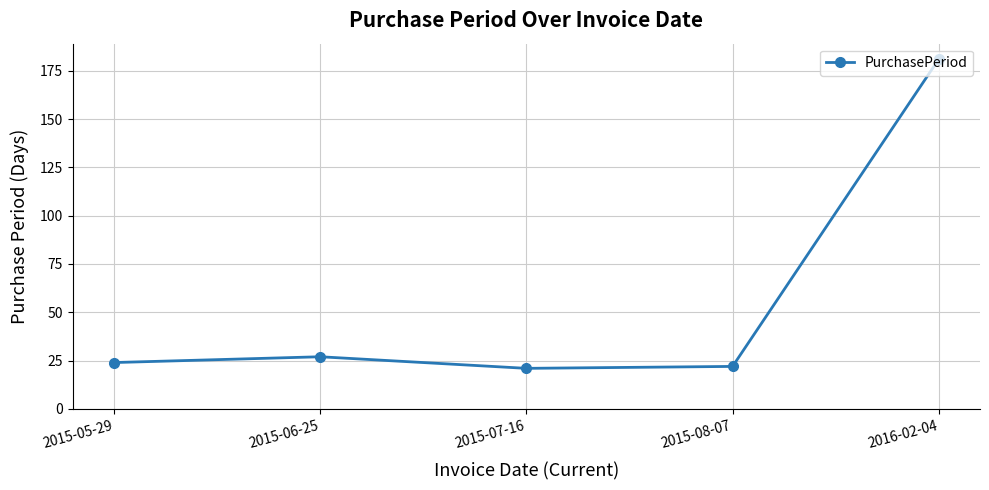

Count the number of categories in the chart.

5